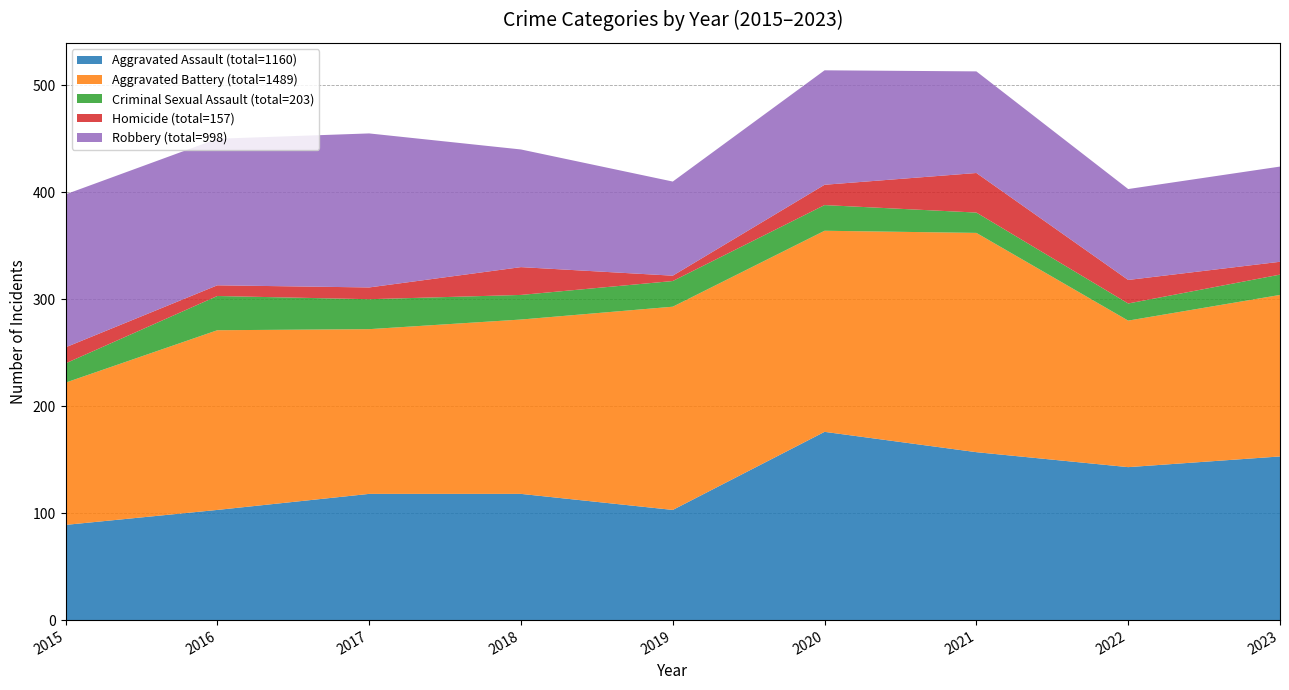

Reading right to left, extract all data points from this chart.

Aggravated Assault: 153	143	157	176	103	118	118	103	89
Aggravated Battery: 151	137	205	188	190	163	154	168	133
Criminal Sexual Assault: 19	16	19	24	24	23	28	32	18
Homicide: 12	22	37	19	5	26	11	10	15
Robbery: 89	85	95	107	88	110	144	137	143